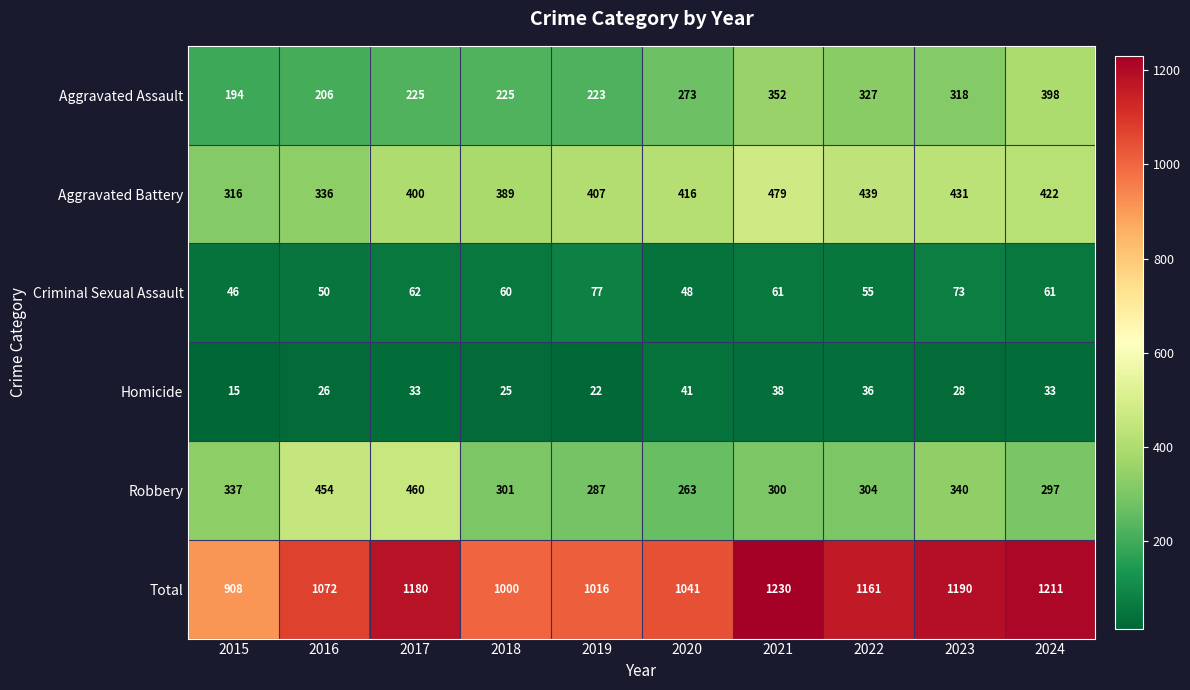

Which label corresponds to the largest value in the chart?

2021